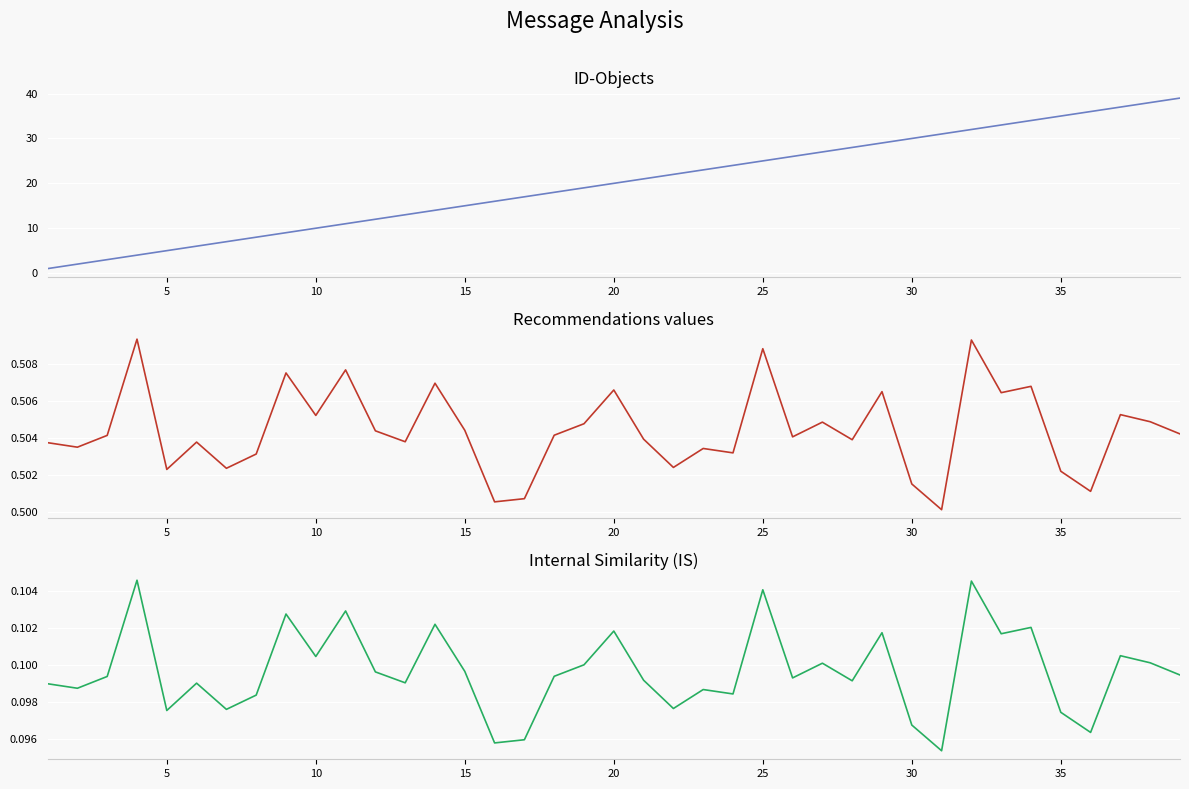

List the series in order of their peak value, highest first.

ID-Objects, Recommendations values, Internal Similarity (IS)